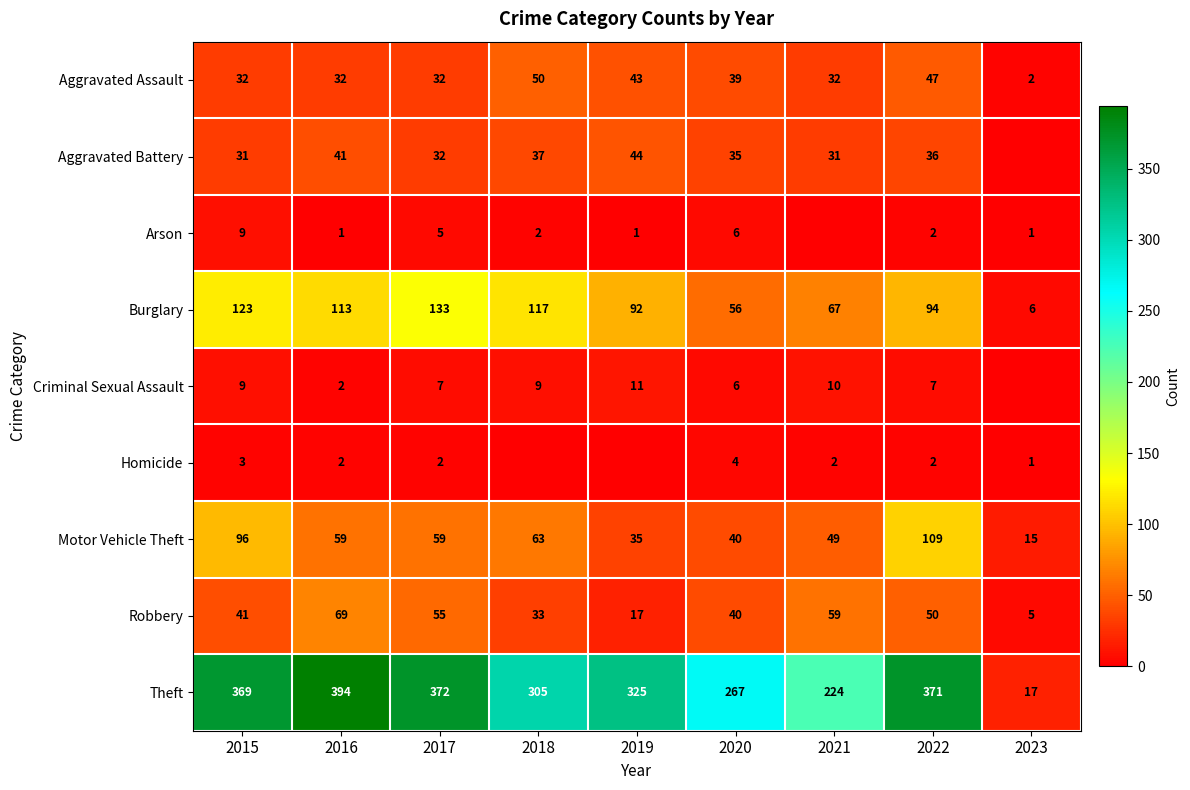

Is it true that Arson equals 3 at 2018?

False